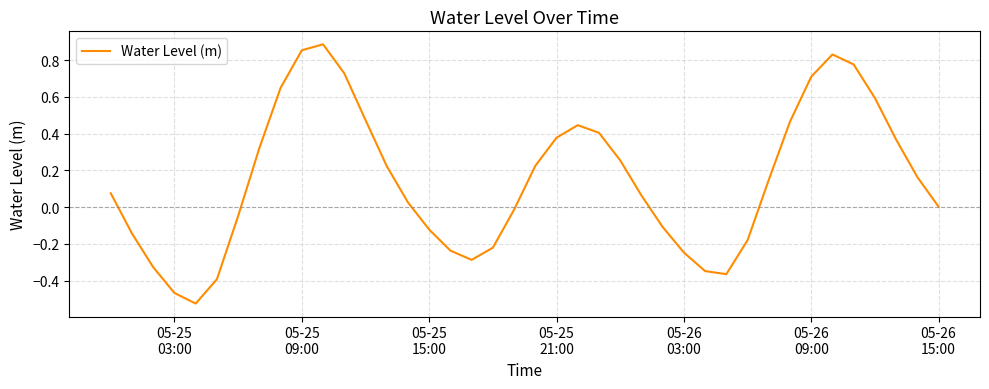

What is the difference between the maximum and minimum values?

1.4